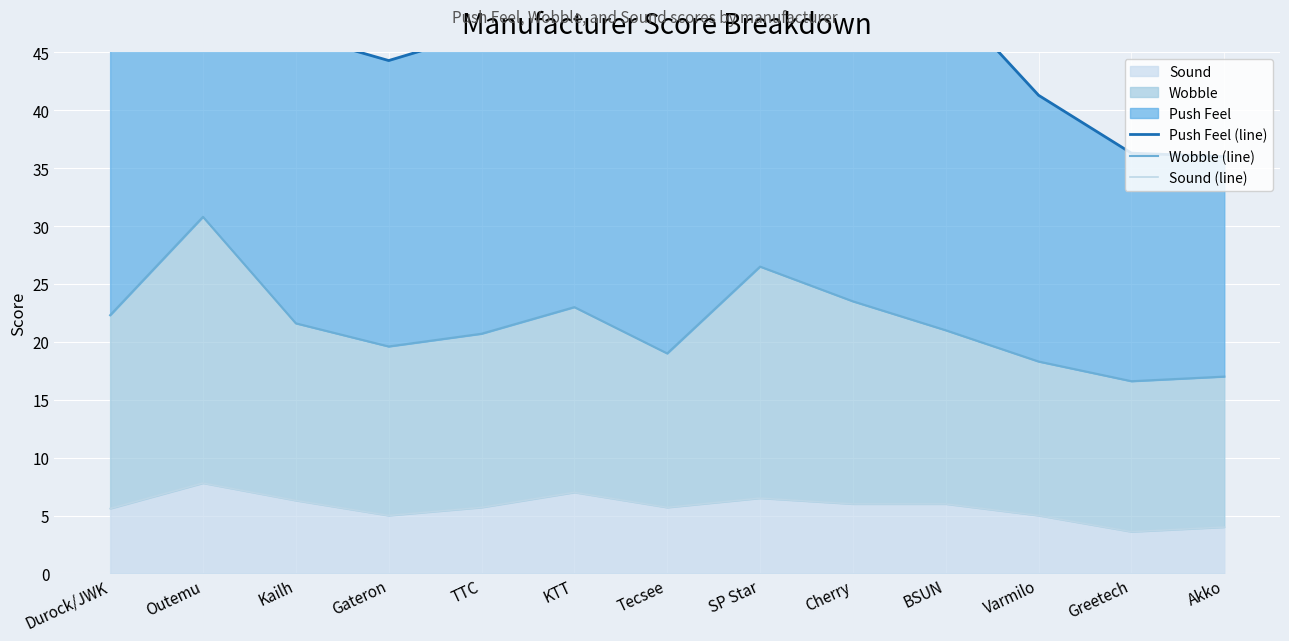

What position from the right is Greetech?

2